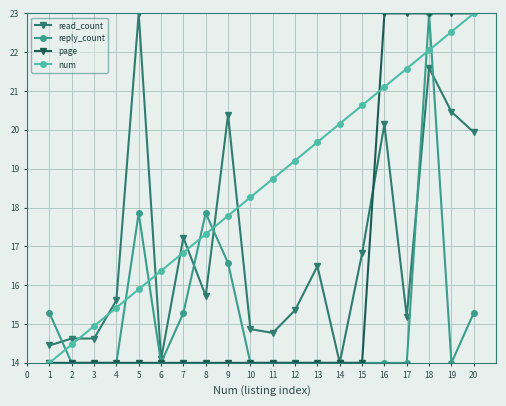

Is this an area chart (filled region under the line)?

No